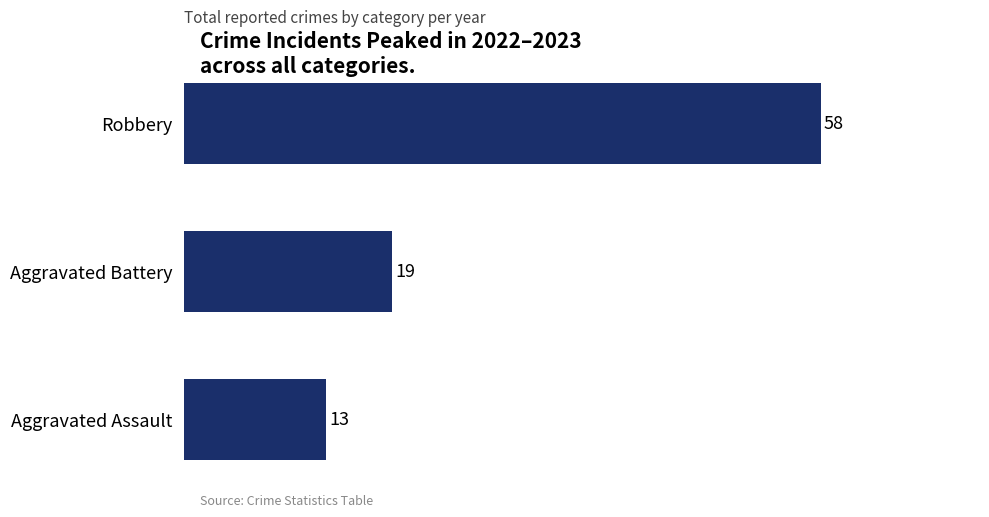

Does the chart contain any negative values?

No